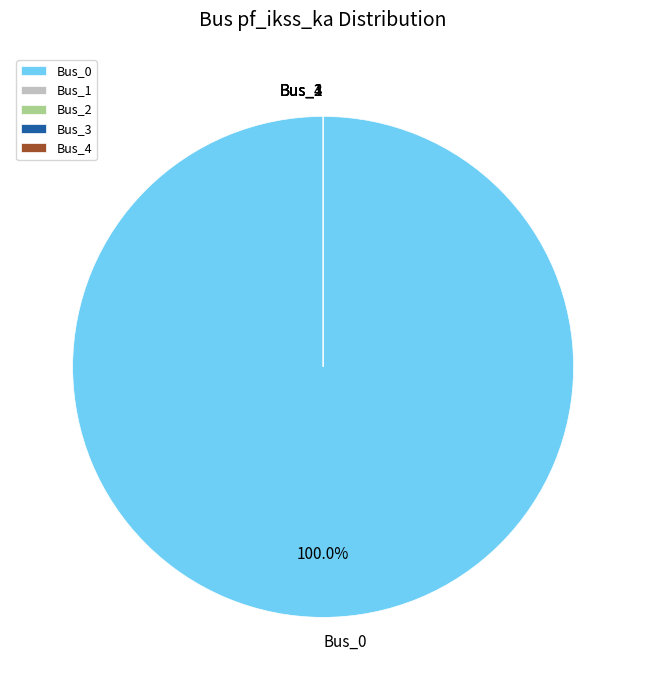

How many slices are in this pie chart?

5